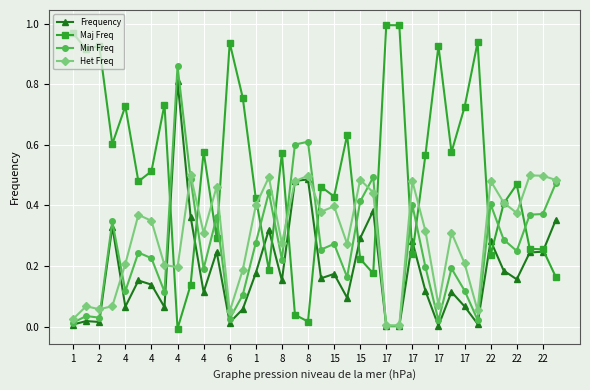

Which series has the largest total across all categories?

Maj Freq